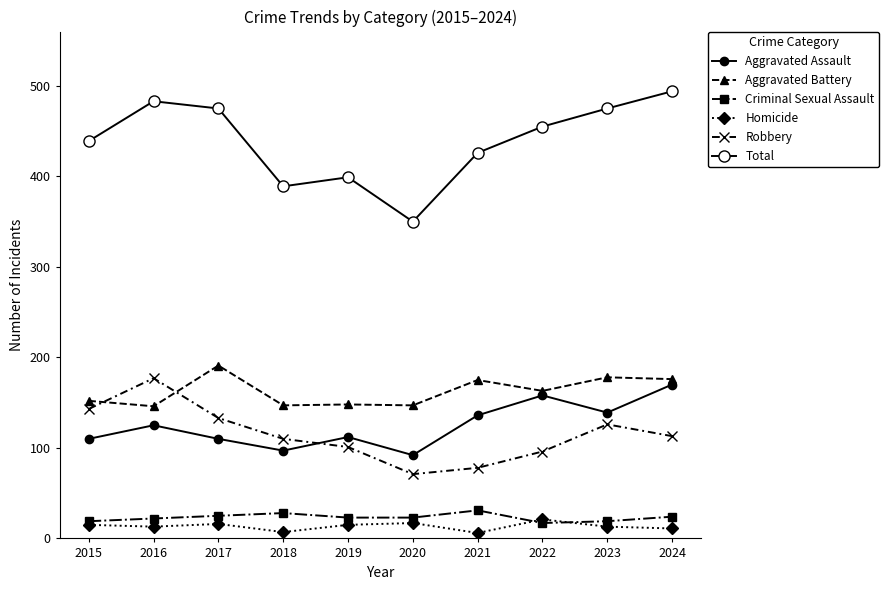

At which label does Criminal Sexual Assault reach its minimum?

2022